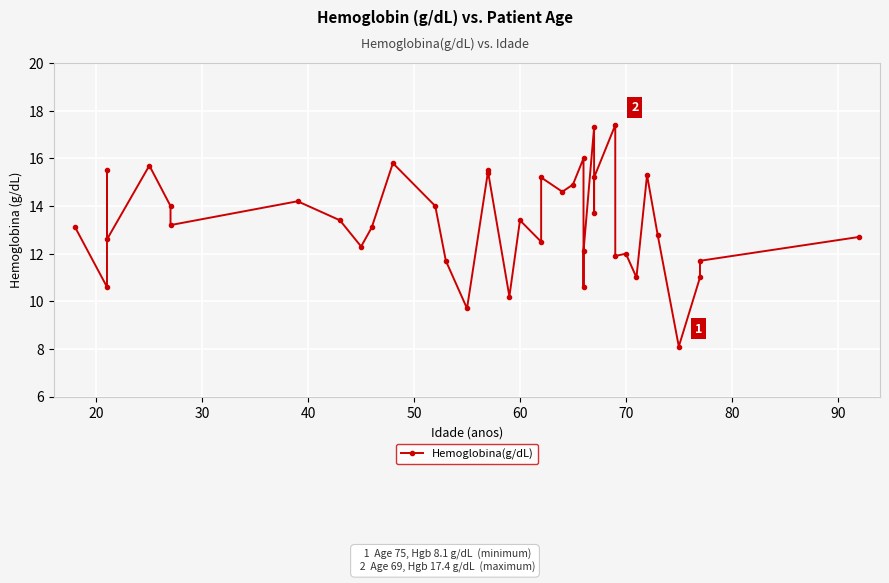

Does the chart display data point markers on the line(s)?

Yes